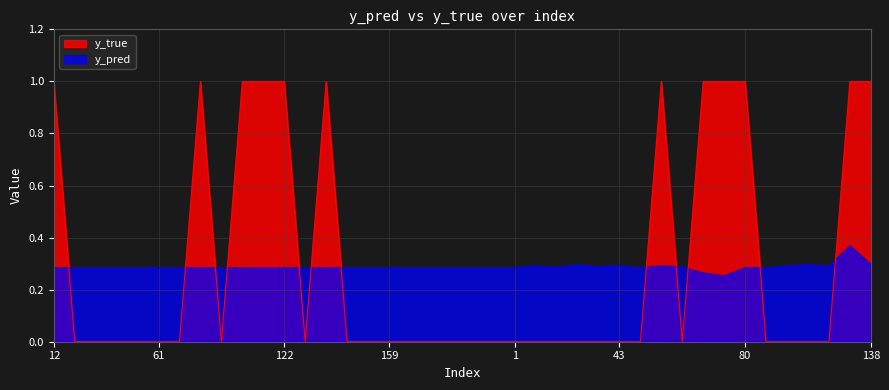

What is the spread (max minus min) of values at 65?

0.7